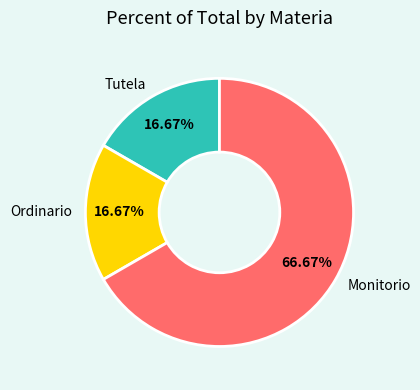

True or false: Monitorio accounts for 67% of the total.

True